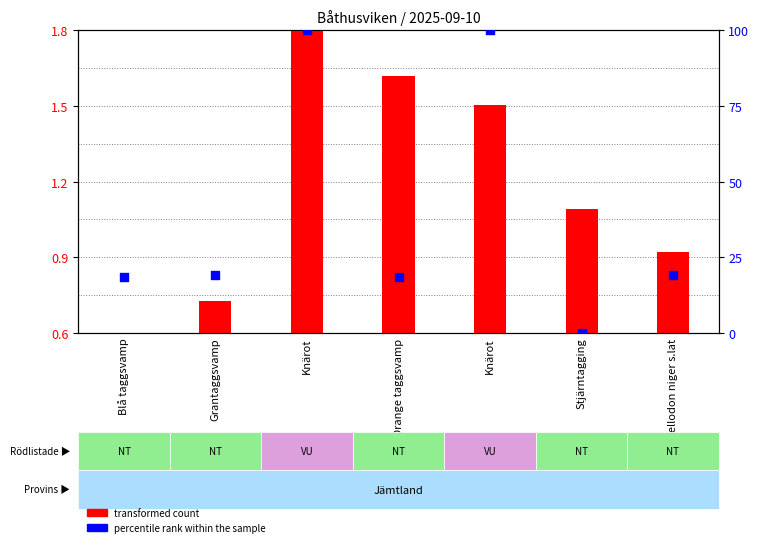

Which series has the largest Y range (max minus min)?

percentile rank within the sample